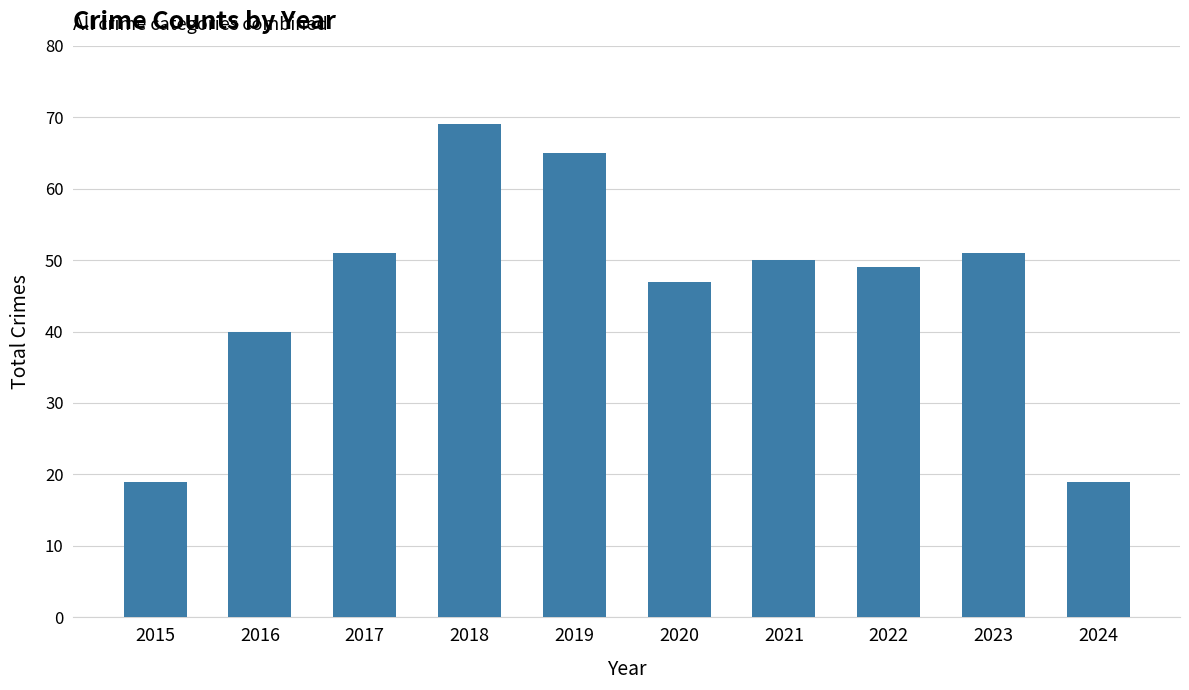

How many bars are there in total?

10